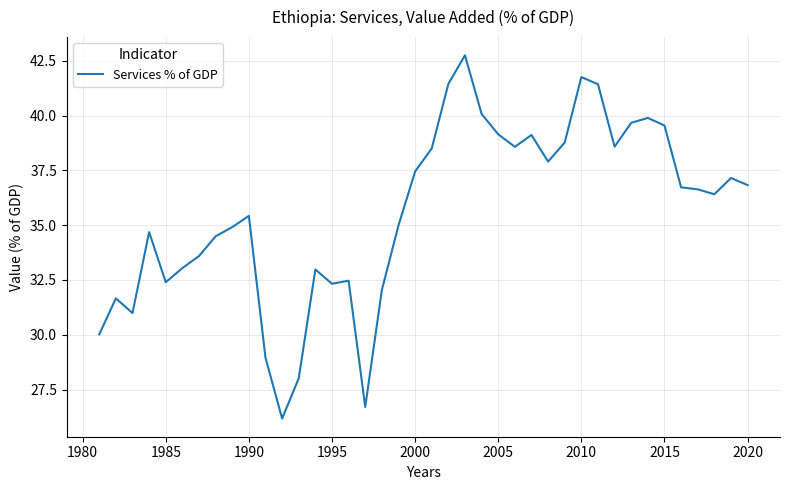

What is the average value?

35.6